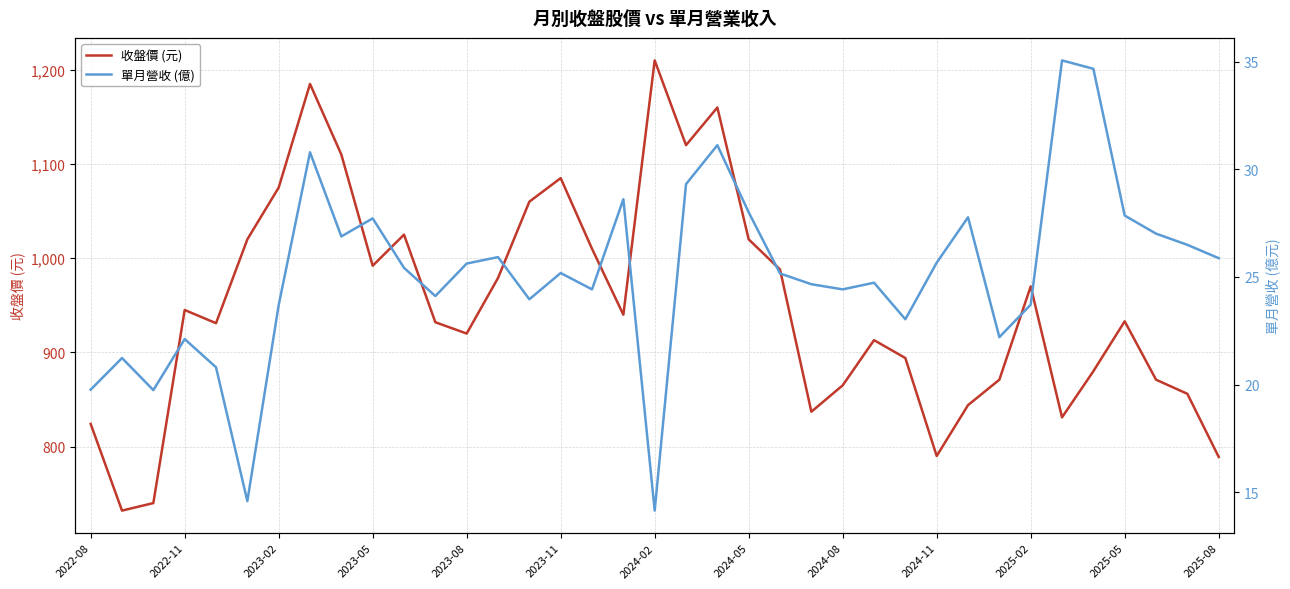

How many lines are shown in the chart?

2